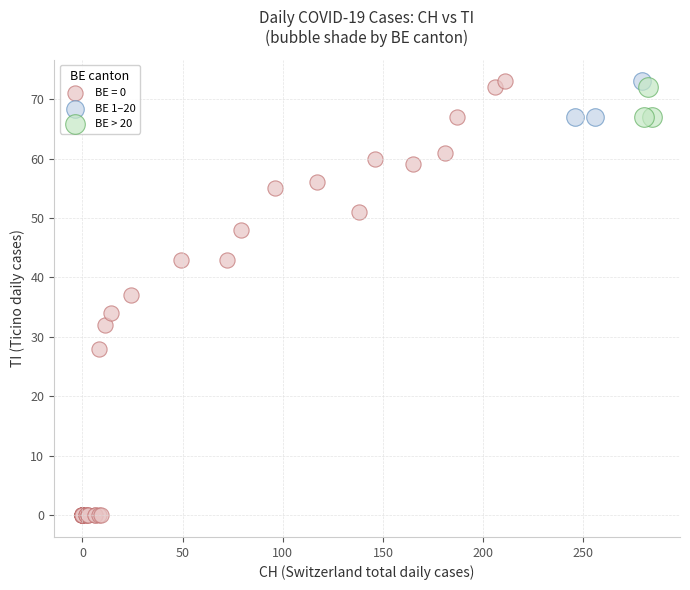

Which series has the largest Y range (max minus min)?

BE = 0